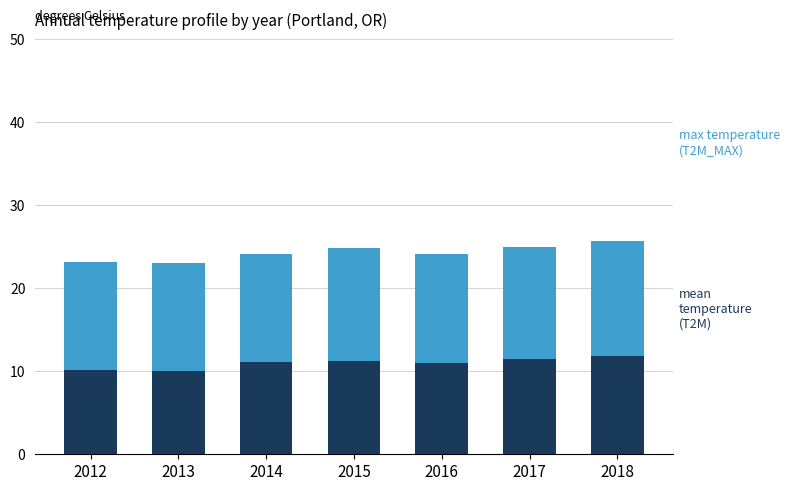

What is the total value across all series at 2015?

24.9